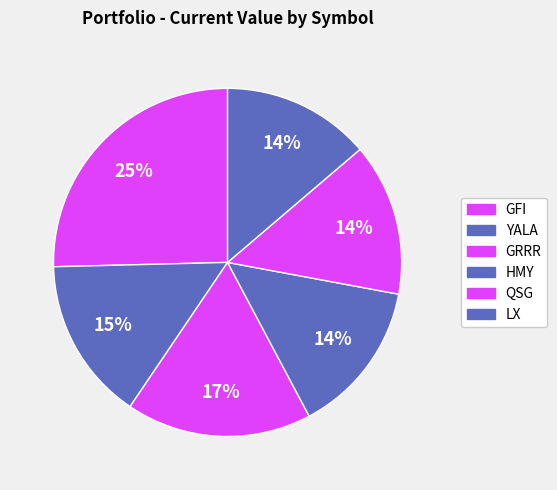

To the nearest percent, what is the difference between the QSG and GRRR slice percentages?

3%